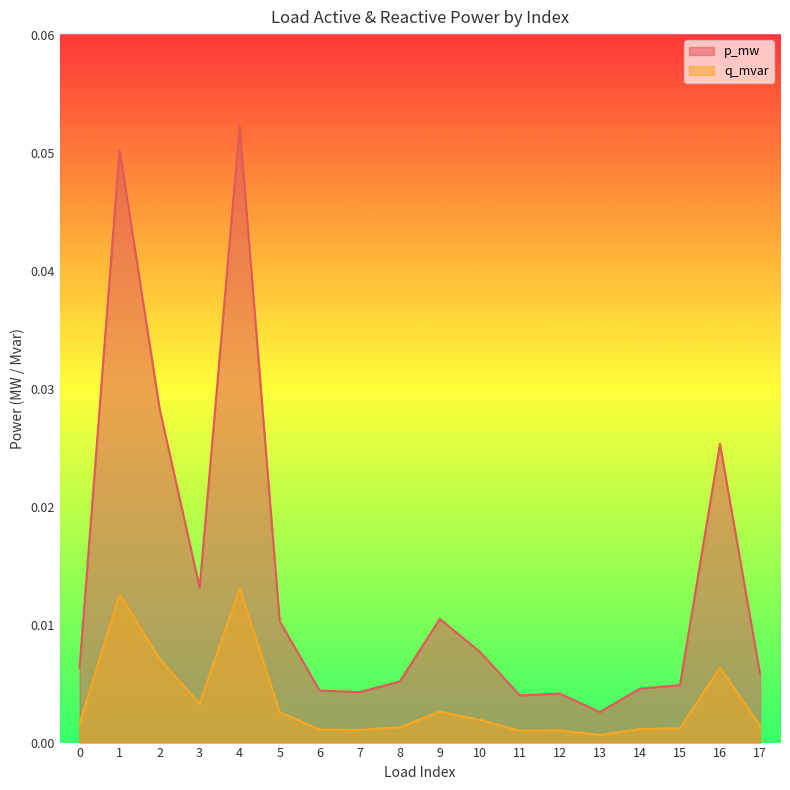

Reading right to left, extract all data points from this chart.

p_mw: 17=0.0	16=0.0	15=0.0	14=0.0	13=0.0	12=0.0	11=0.0	10=0.0	9=0.0	8=0.0	7=0.0	6=0.0	5=0.0	4=0.1	3=0.0	2=0.0	1=0.1	0=0.0
q_mvar: 17=0.0	16=0.0	15=0.0	14=0.0	13=0.0	12=0.0	11=0.0	10=0.0	9=0.0	8=0.0	7=0.0	6=0.0	5=0.0	4=0.0	3=0.0	2=0.0	1=0.0	0=0.0